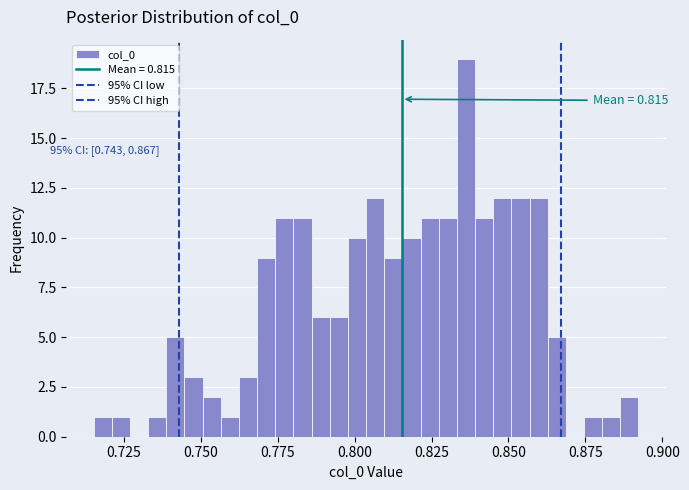

Read against the x-axis, roughly where is the centre of the tallest bar?

0.835